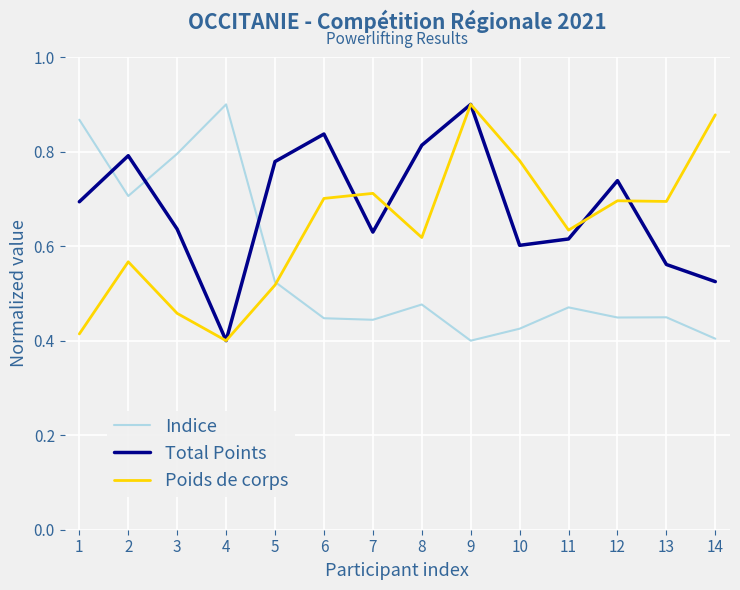

Rank the series at 2 from highest to lowest value.

Total Points, Indice, Poids de corps